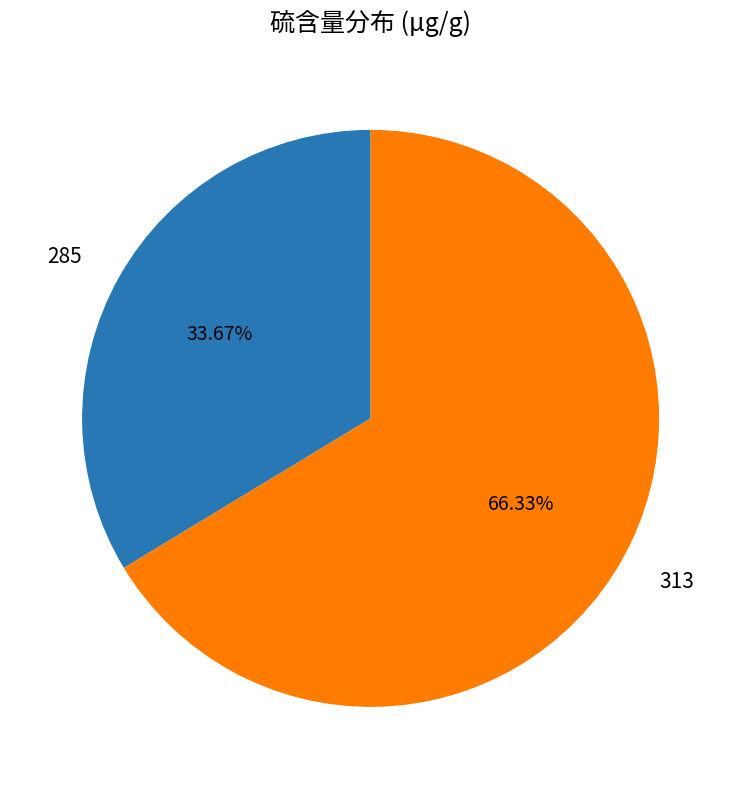

Is there a majority slice in this chart?

Yes